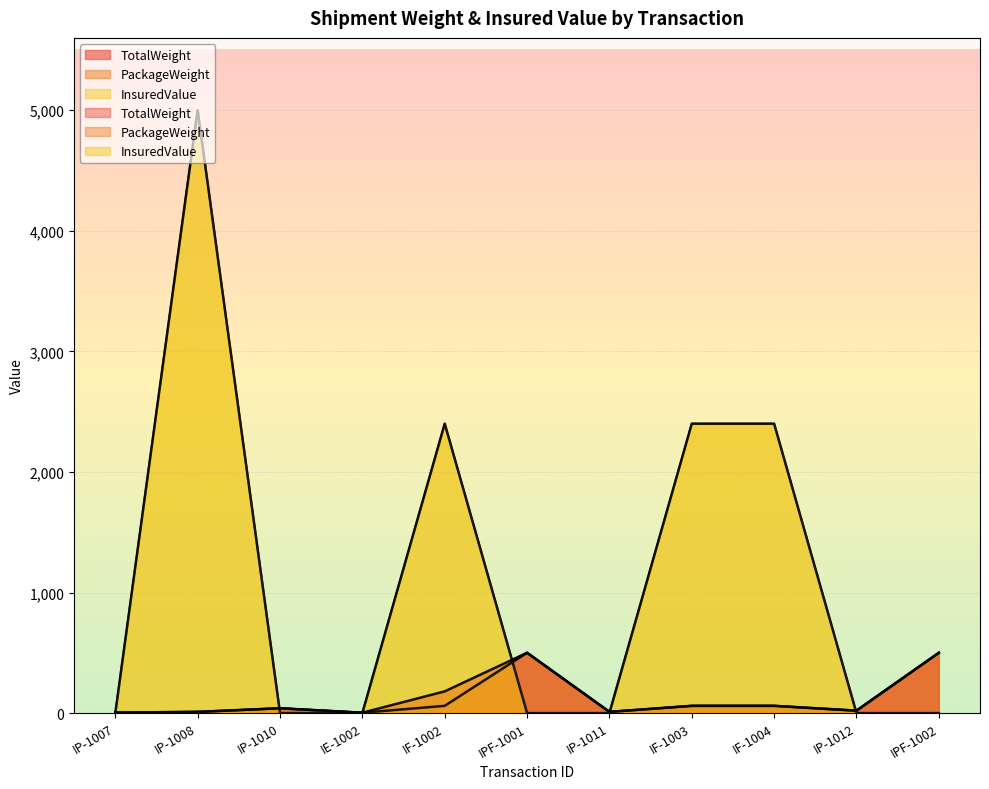

Which series has the widest spread of values?

InsuredValue